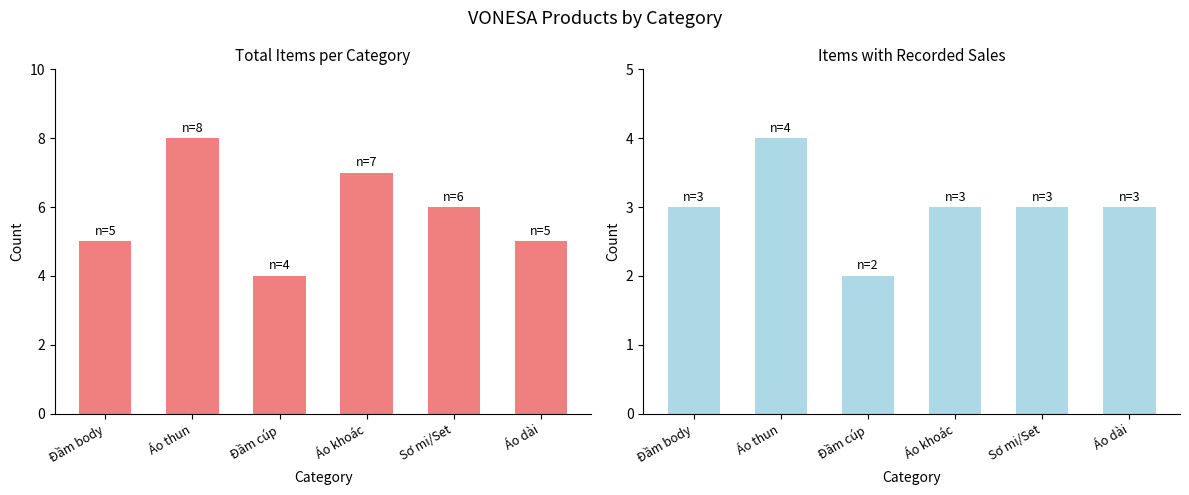

Where is Items with Sales nearest to the value 3?

Đầm body